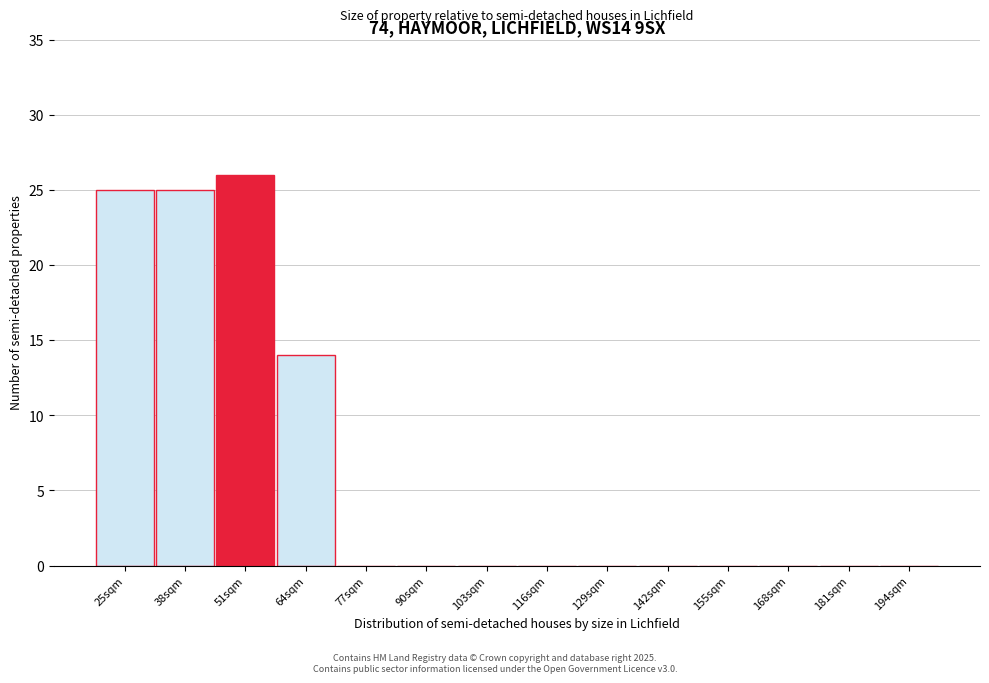

Reading right to left, list all the values displayed in this chart.

194sqm=0	181sqm=0	168sqm=0	155sqm=0	142sqm=0	129sqm=0	116sqm=0	103sqm=0	90sqm=0	77sqm=0	64sqm=14	51sqm=26	38sqm=25	25sqm=25